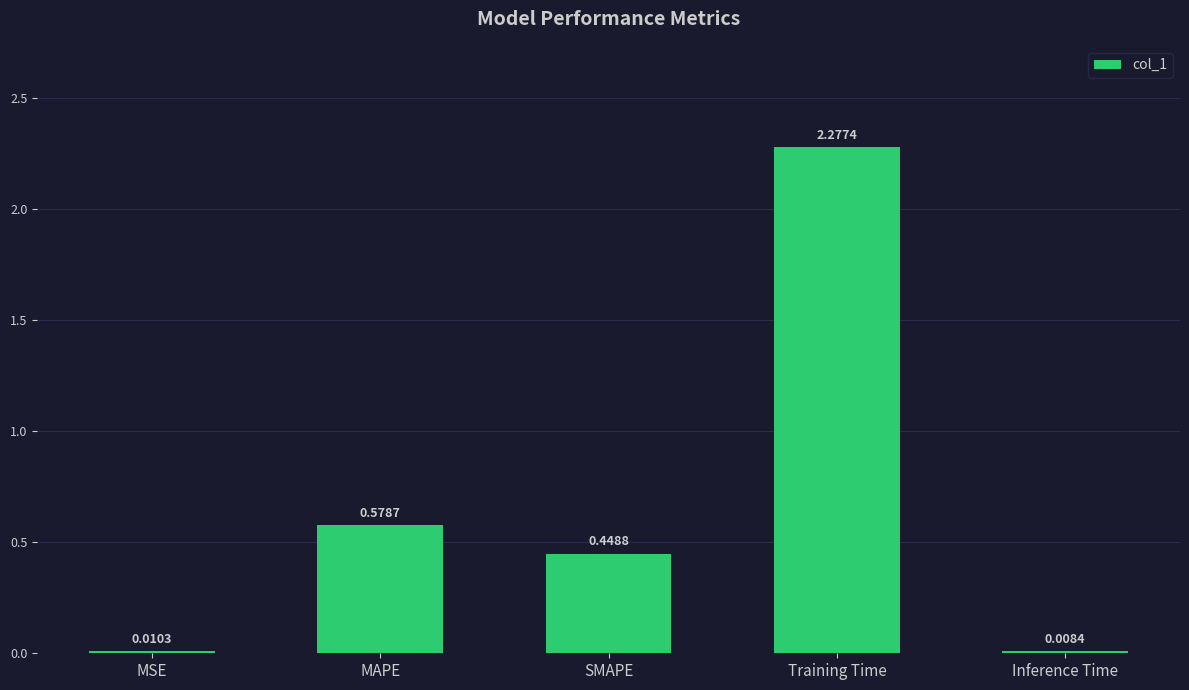

List the labels in order of value, largest first.

Training Time, MAPE, SMAPE, MSE, Inference Time